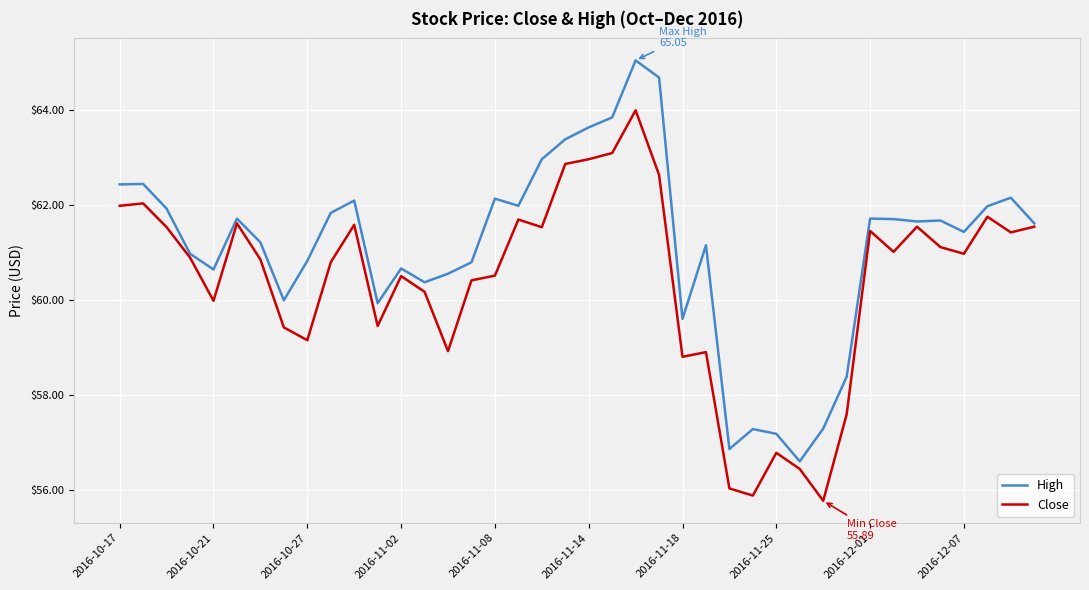

What is the greatest value displayed?

65.1